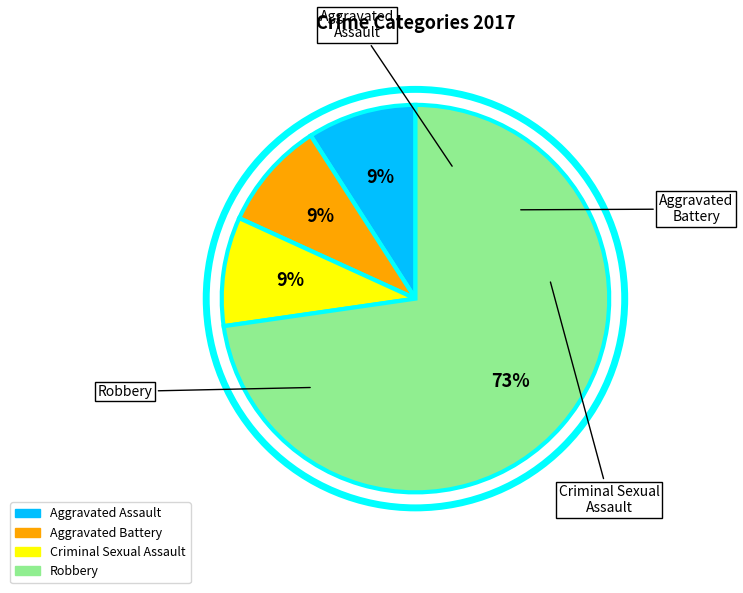

What percentage is the Robbery slice, to the nearest percent?

73%